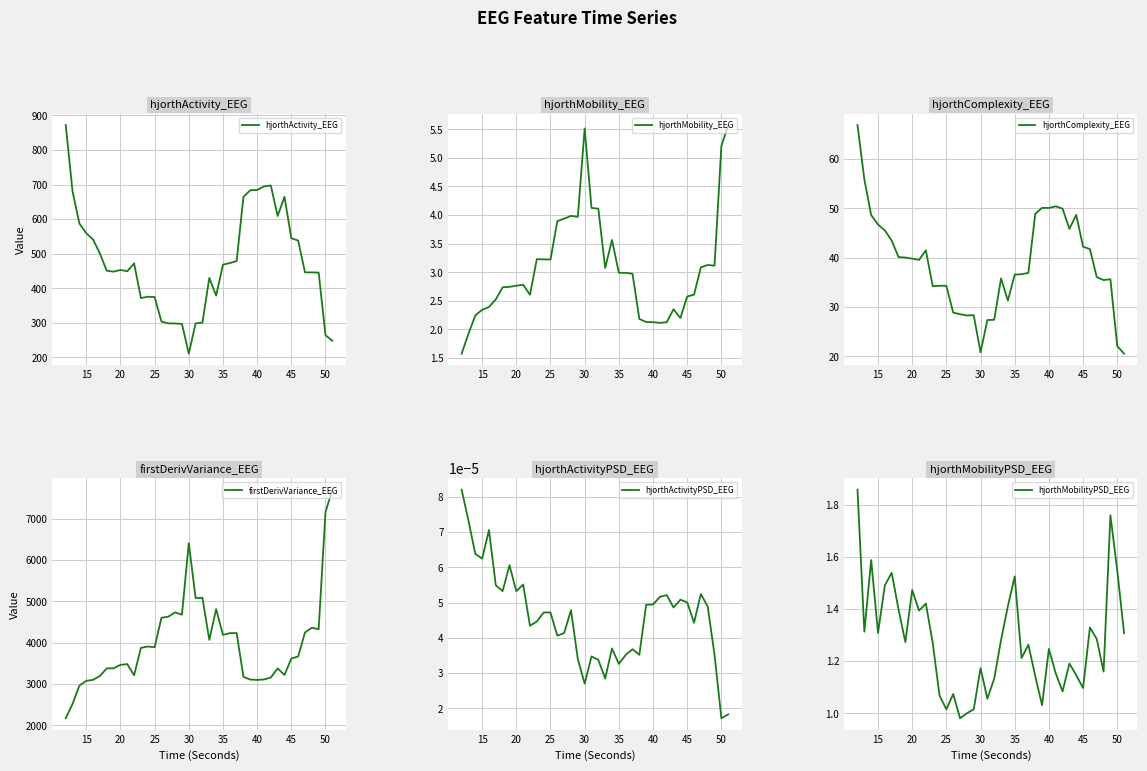

Where is hjorthActivityPSD_EEG nearest to the value 0?

50